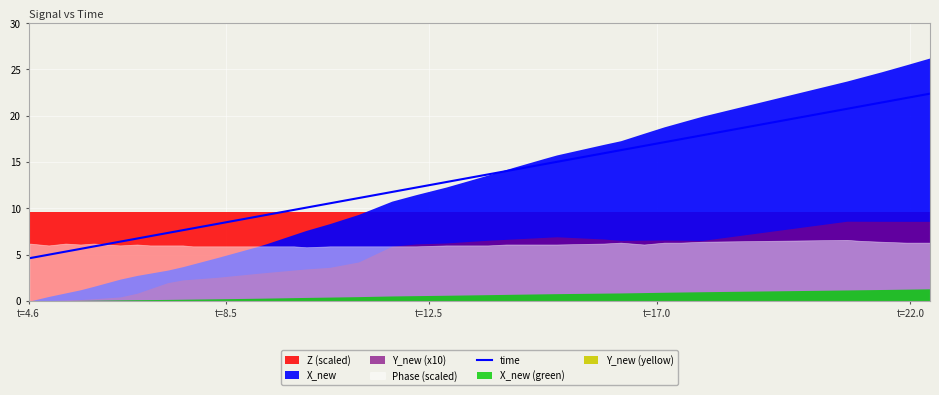

What is the difference between the second highest and minimum values?

17.3